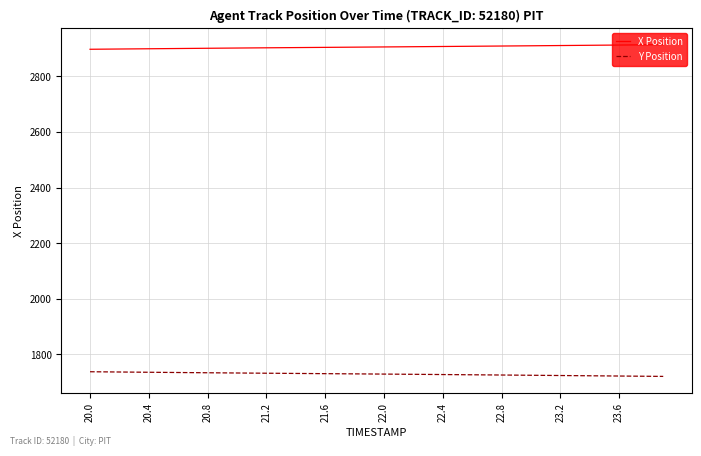

What is the average value of the X Position series?

2905.4